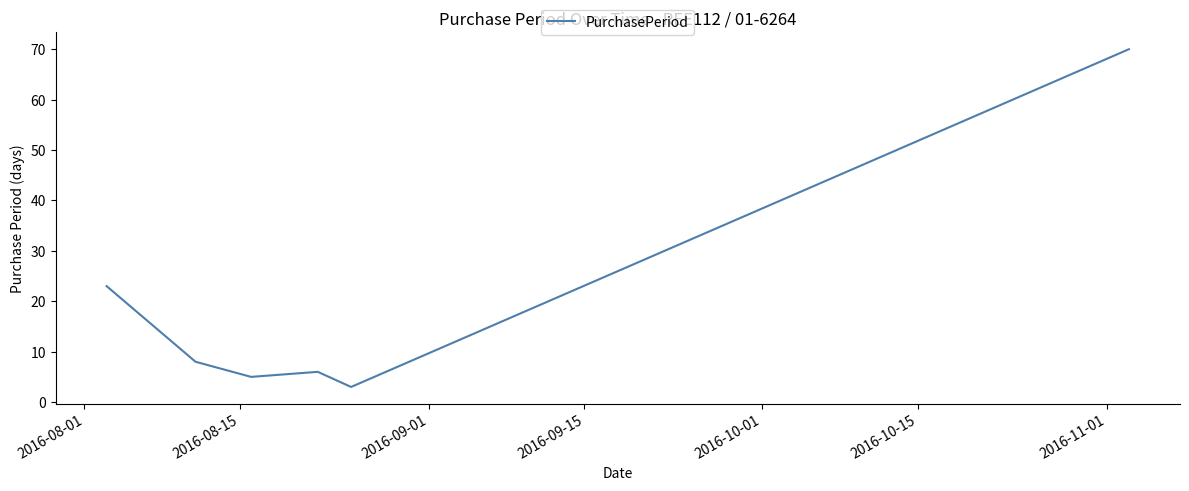

What is the average value?

19